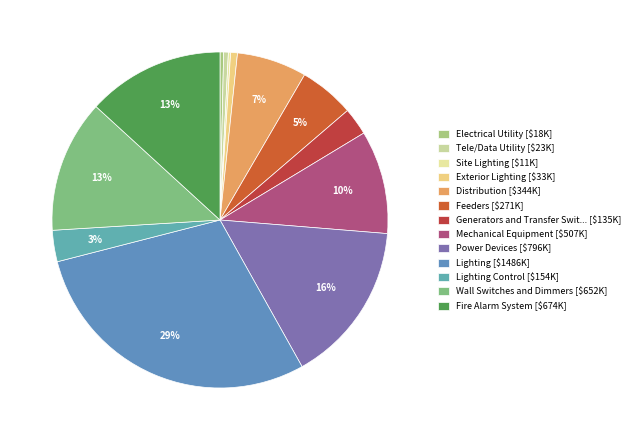

To the nearest percent, what is the average slice percentage?

8%